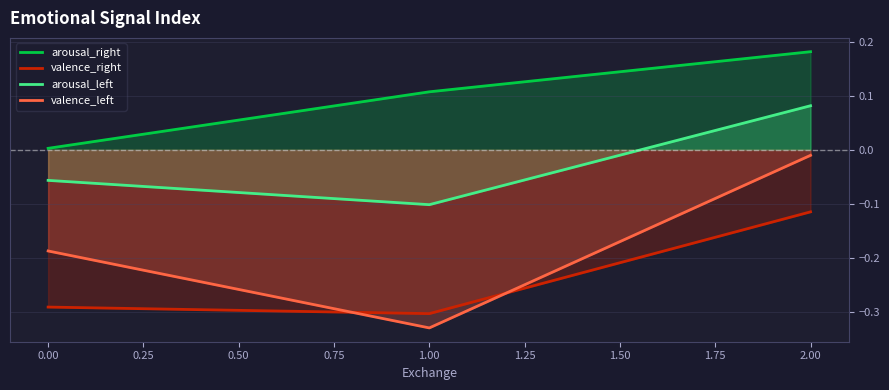

Which series has the largest total across all categories?

arousal_right